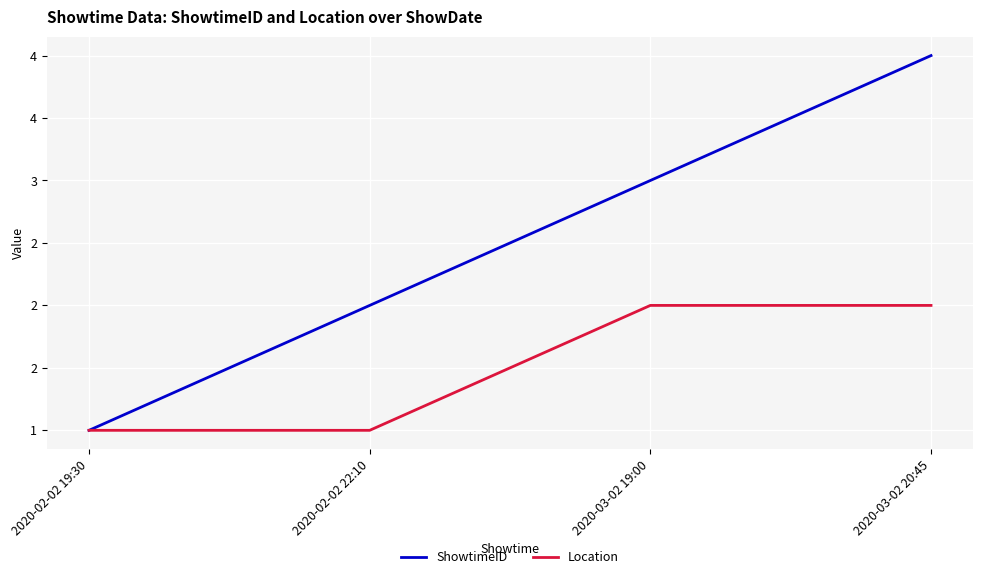

Does the chart display data point markers on the line(s)?

No